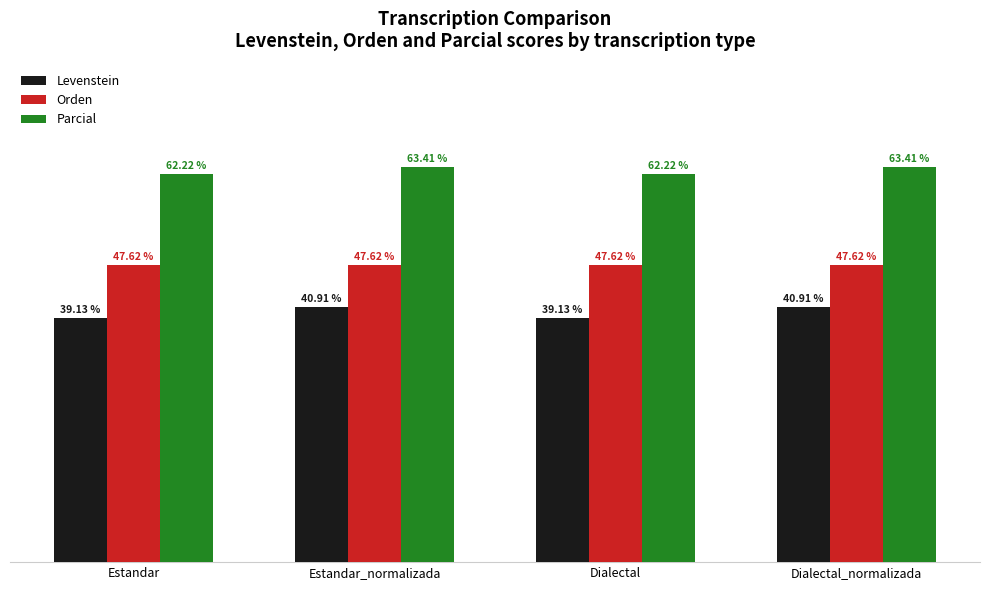

Which series has the widest spread of values?

Levenstein